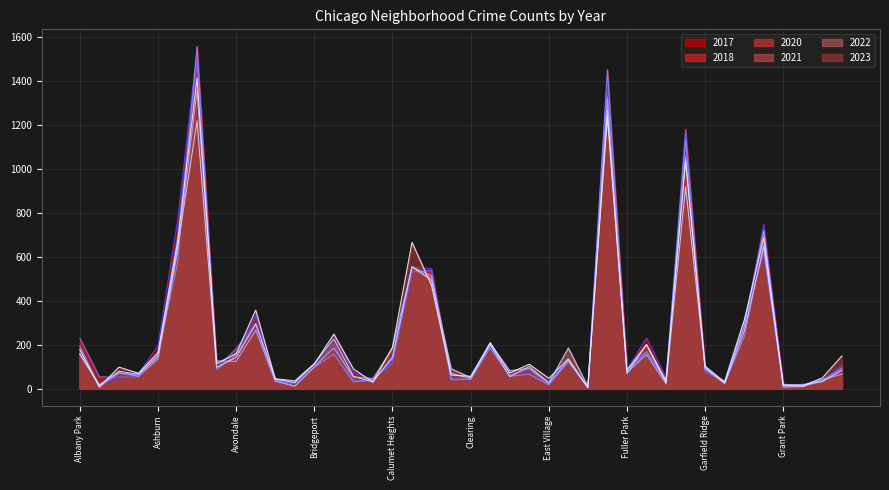

Reading right to left, extract all data points from this chart.

2018: Hermosa=95	Hegewisch=40	Greektown=20	Grant Park=13	Grand Crossing=617	Grand Boulevard=313	Gold Coast=36	Garfield Ridge=75	Garfield Park=1178	Galewood=33	Gage Park=167	Fuller Park=69	Englewood=1331	Edison Park=5	Edgewater=126	East Village=18	East Side=89	Dunning=60	Douglas=193	Clearing=42	Chinatown=40	Chicago Lawn=538	Chatham=530	Calumet Heights=116	Burnside=43	Bucktown=34	Brighton Park=204	Bridgeport=95	Boystown=24	Beverly=33	Belmont Cragin=296	Avondale=183	Avalon Park=93	Austin=1488	Auburn Gresham=690	Ashburn=157	Armour Square=54	Archer Heights=52	Andersonville=54	Albany Park=230
2021: Hermosa=66	Hegewisch=41	Greektown=11	Grant Park=14	Grand Crossing=718	Grand Boulevard=283	Gold Coast=25	Garfield Ridge=90	Garfield Park=1053	Galewood=22	Gage Park=155	Fuller Park=73	Englewood=1319	Edison Park=4	Edgewater=128	East Village=26	East Side=92	Dunning=82	Douglas=205	Clearing=45	Chinatown=70	Chicago Lawn=513	Chatham=553	Calumet Heights=184	Burnside=46	Bucktown=53	Brighton Park=185	Bridgeport=100	Boystown=11	Beverly=34	Belmont Cragin=266	Avondale=124	Avalon Park=126	Austin=1354	Auburn Gresham=622	Ashburn=135	Armour Square=56	Archer Heights=73	Andersonville=17	Albany Park=155
2017: Hermosa=106	Hegewisch=35	Greektown=12	Grant Park=21	Grand Crossing=747	Grand Boulevard=287	Gold Coast=27	Garfield Ridge=93	Garfield Park=1102	Galewood=49	Gage Park=231	Fuller Park=86	Englewood=1388	Edison Park=8	Edgewater=132	East Village=33	East Side=90	Dunning=59	Douglas=208	Clearing=39	Chinatown=44	Chicago Lawn=546	Chatham=553	Calumet Heights=126	Burnside=38	Bucktown=74	Brighton Park=245	Bridgeport=100	Boystown=28	Beverly=33	Belmont Cragin=331	Avondale=160	Avalon Park=116	Austin=1537	Auburn Gresham=763	Ashburn=196	Armour Square=67	Archer Heights=55	Andersonville=14	Albany Park=174
2020: Hermosa=91	Hegewisch=35	Greektown=9	Grant Park=5	Grand Crossing=657	Grand Boulevard=236	Gold Coast=23	Garfield Ridge=88	Garfield Park=1131	Galewood=36	Gage Park=168	Fuller Park=86	Englewood=1449	Edison Park=4	Edgewater=123	East Village=17	East Side=66	Dunning=56	Douglas=185	Clearing=42	Chinatown=43	Chicago Lawn=501	Chatham=549	Calumet Heights=136	Burnside=39	Bucktown=31	Brighton Park=158	Bridgeport=98	Boystown=11	Beverly=41	Belmont Cragin=291	Avondale=154	Avalon Park=88	Austin=1555	Auburn Gresham=571	Ashburn=156	Armour Square=64	Archer Heights=69	Andersonville=8	Albany Park=193
2022: Hermosa=83	Hegewisch=32	Greektown=17	Grant Park=18	Grand Crossing=645	Grand Boulevard=261	Gold Coast=25	Garfield Ridge=96	Garfield Park=918	Galewood=25	Gage Park=200	Fuller Park=69	Englewood=1265	Edison Park=9	Edgewater=185	East Village=26	East Side=101	Dunning=55	Douglas=200	Clearing=50	Chinatown=91	Chicago Lawn=492	Chatham=555	Calumet Heights=143	Burnside=31	Bucktown=56	Brighton Park=226	Bridgeport=114	Boystown=36	Beverly=45	Belmont Cragin=295	Avondale=142	Avalon Park=97	Austin=1217	Auburn Gresham=639	Ashburn=146	Armour Square=65	Archer Heights=79	Andersonville=16	Albany Park=159
2023: Hermosa=149	Hegewisch=49	Greektown=12	Grant Park=13	Grand Crossing=686	Grand Boulevard=309	Gold Coast=30	Garfield Ridge=102	Garfield Park=1034	Galewood=36	Gage Park=201	Fuller Park=84	Englewood=1235	Edison Park=5	Edgewater=135	East Village=47	East Side=111	Dunning=71	Douglas=209	Clearing=56	Chinatown=62	Chicago Lawn=469	Chatham=665	Calumet Heights=188	Burnside=30	Bucktown=90	Brighton Park=248	Bridgeport=112	Boystown=28	Beverly=44	Belmont Cragin=357	Avondale=159	Avalon Park=114	Austin=1411	Auburn Gresham=665	Ashburn=164	Armour Square=70	Archer Heights=98	Andersonville=7	Albany Park=178